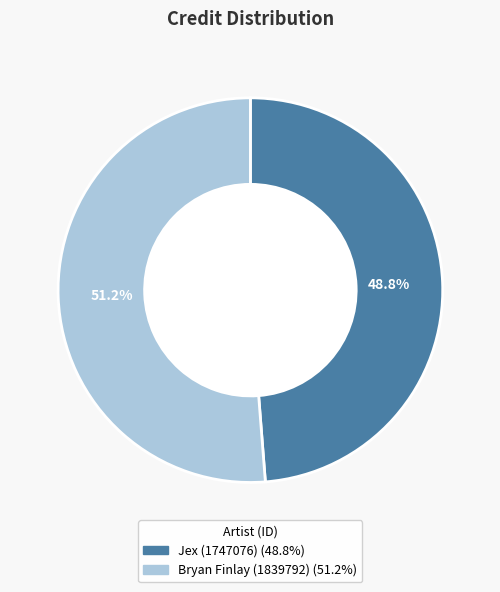

The Bryan Finlay (1839792) slice represents 51% of the pie. True or false?

True